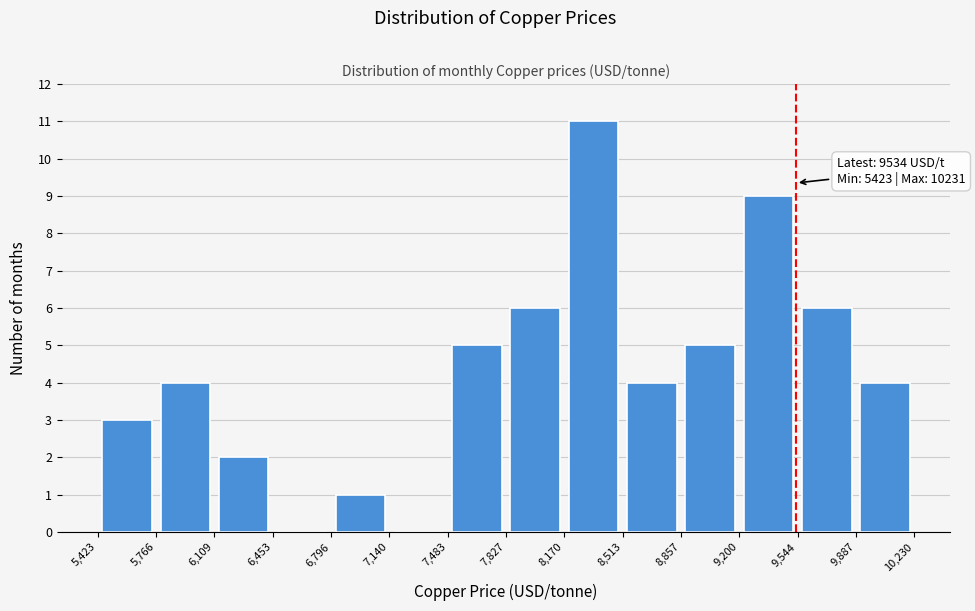

Over which range of the x-axis is the bar tallest?

8,170 to 8,513